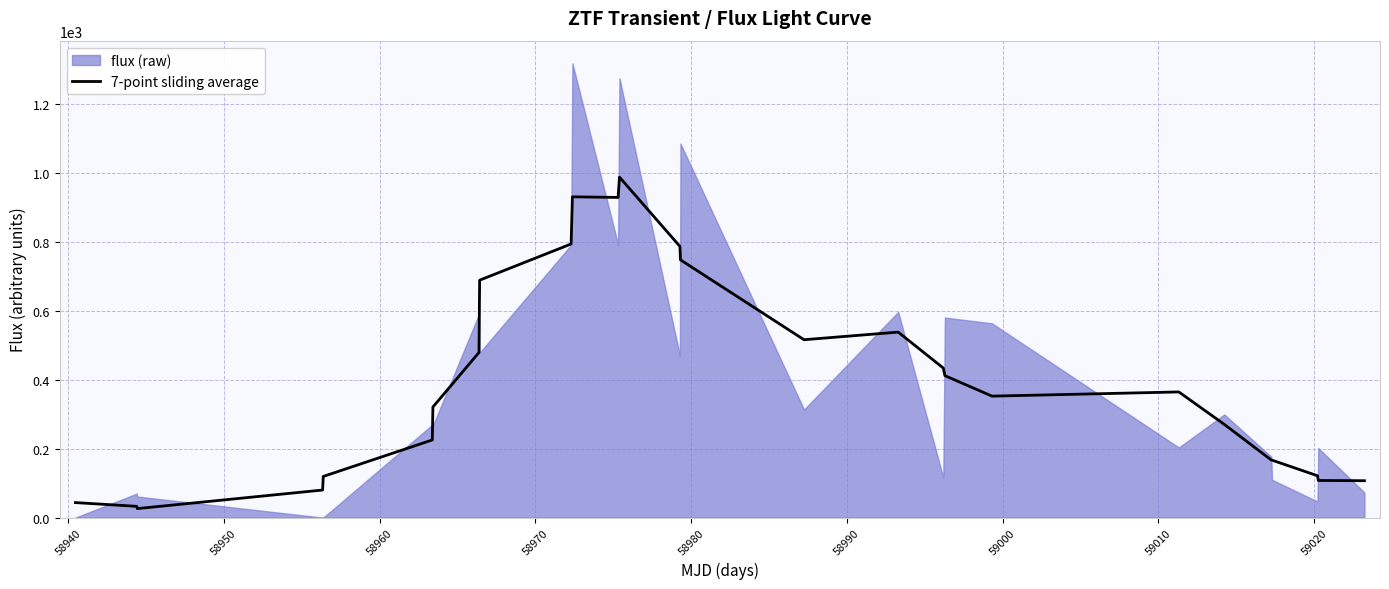

What is the value of the 11th point from the left?

930.8